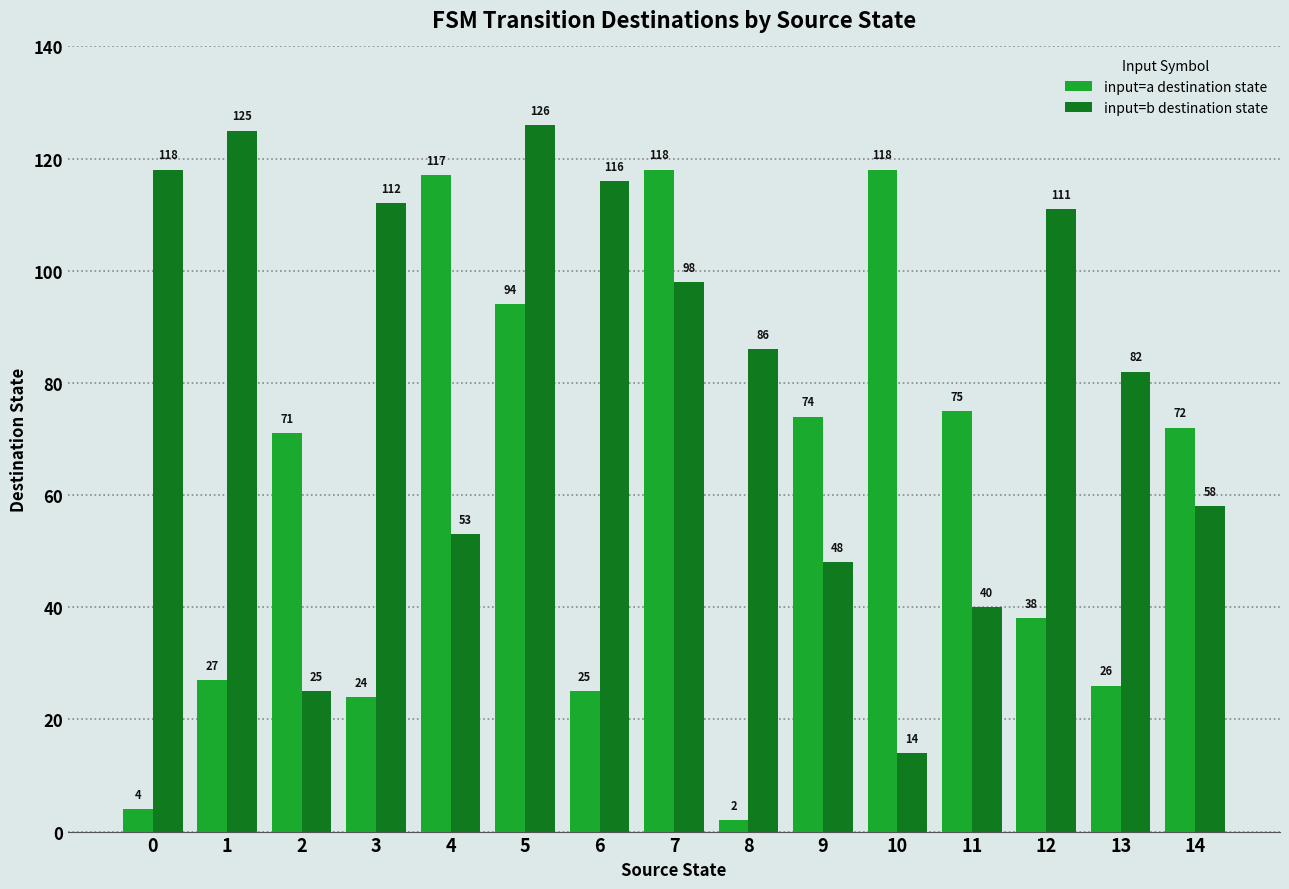

What is the sum of the input=b destination state values at 4 and 1?

178